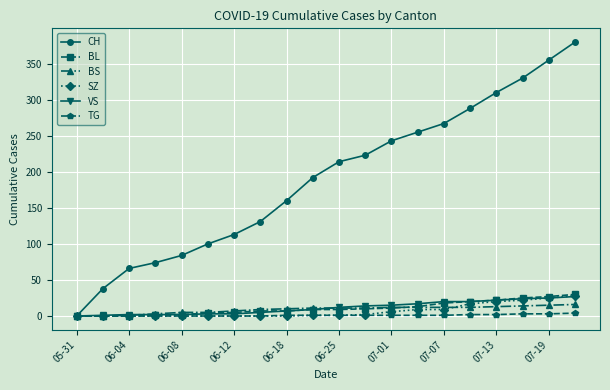

What is the highest value of the VS series?

27